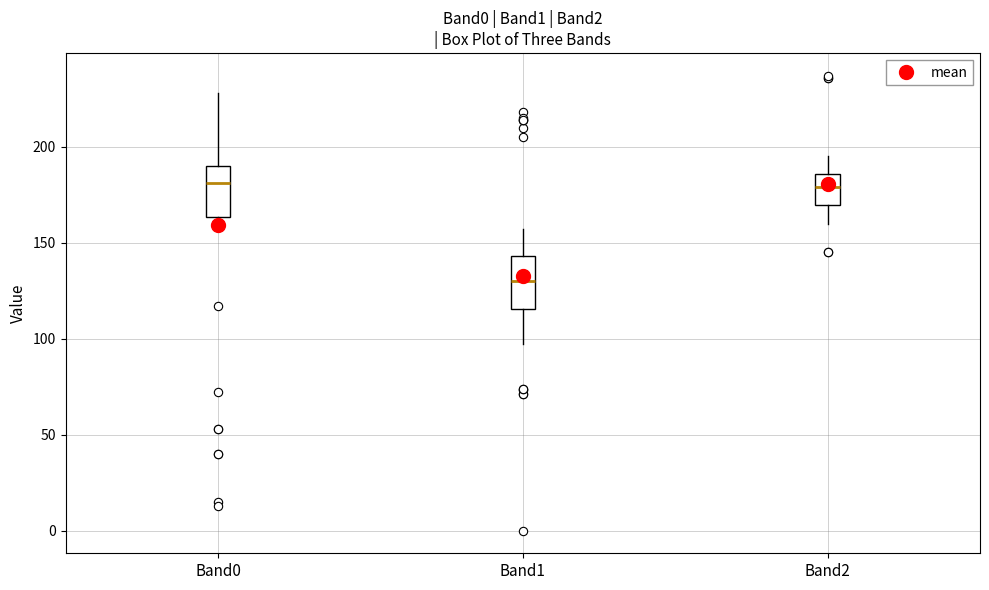

Reading left to right, transcribe this box plot: for each box, give where its median line is, the range the box spans, and where its two whiskers end, as read against the y-axis. The values are not printed on the chart, so give them approximately, as read against the axis.

Band0: median 180, box 165 to 190, whiskers 160 to 230
Band1: median 130, box 115 to 145, whiskers 95 to 155
Band2: median 180, box 170 to 185, whiskers 160 to 195